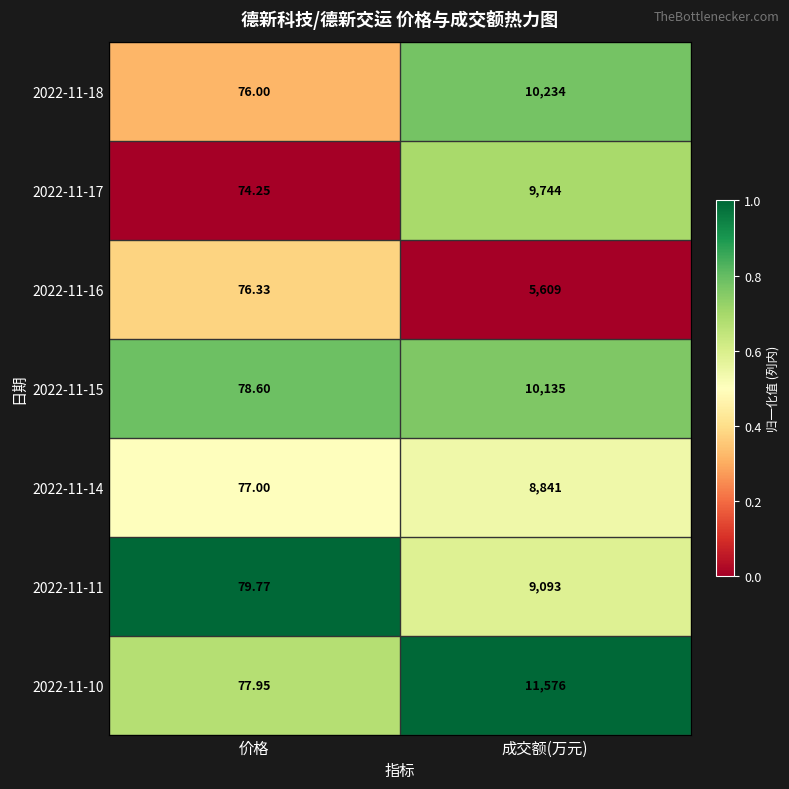

Which label corresponds to the largest value in the chart?

成交额(万元)